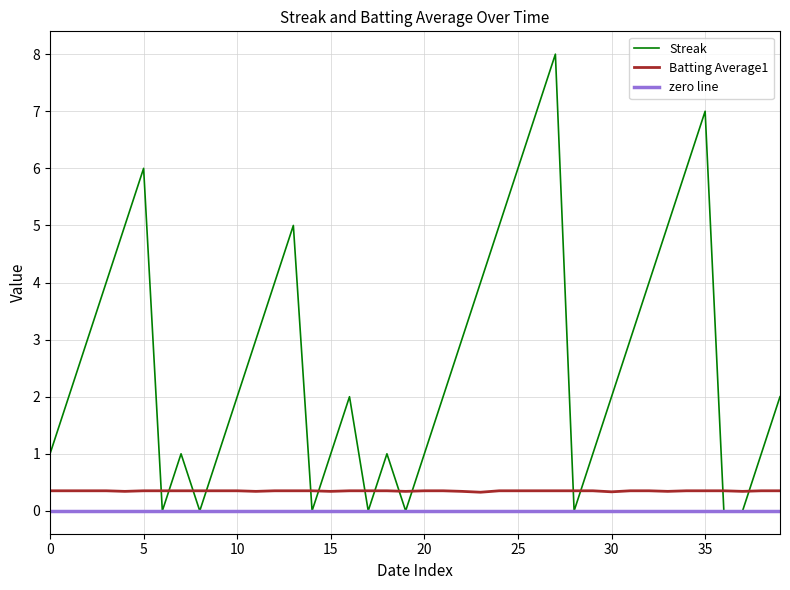

What is the average value of the Batting Average1 series?

0.3